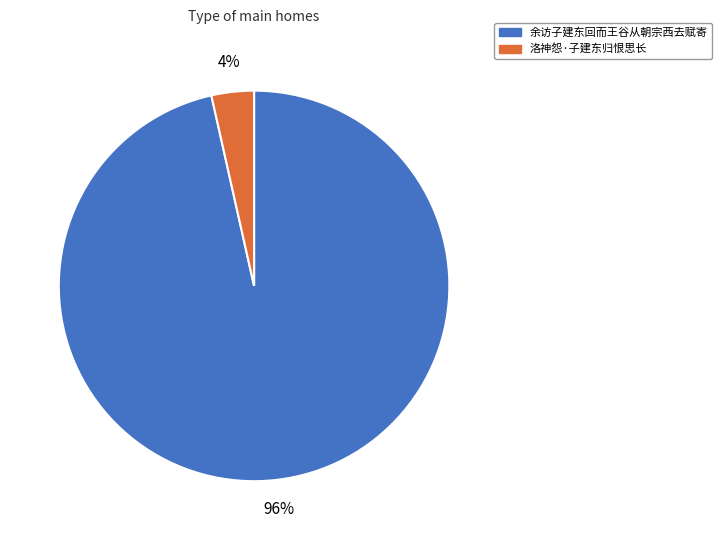

Is 洛神怨·子建东归恨思长 the majority of the pie?

No